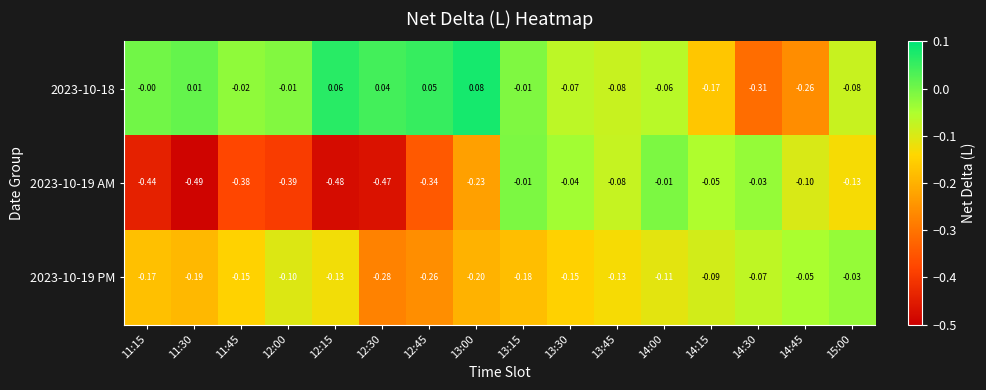

Is the value of 2023-10-18 at 11:15 greater than the value of 2023-10-19 PM at 11:15?

Yes